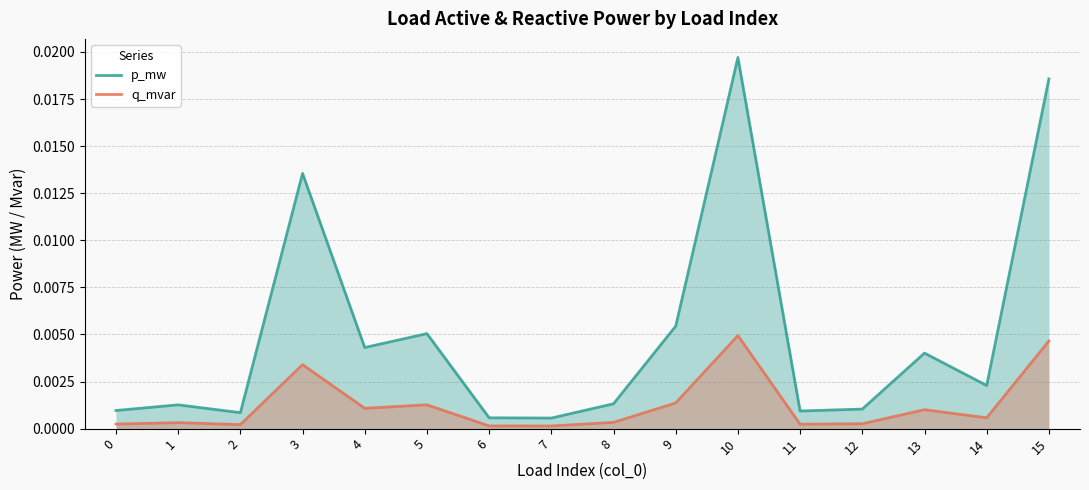

Is it true that q_mvar equals 0.0 at 11?

False